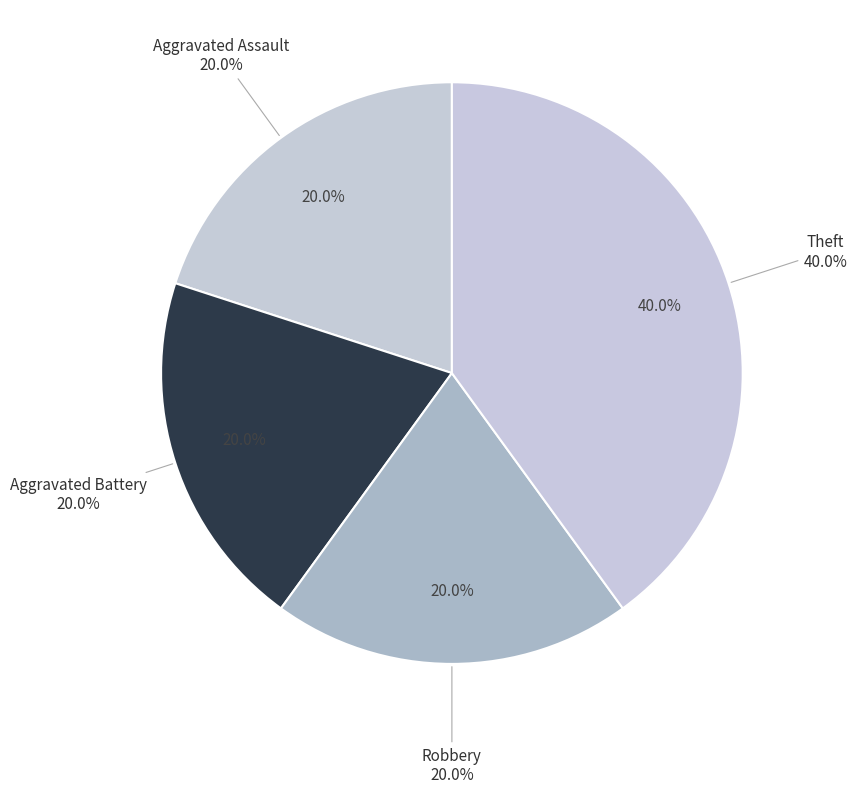

To the nearest percent, what is the difference between the largest and smallest slice percentages?

20%